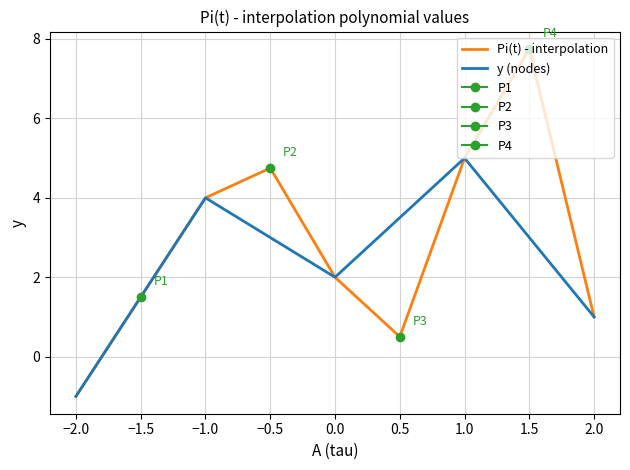

The value of P2 at 1 is 1.9. True or false?

False